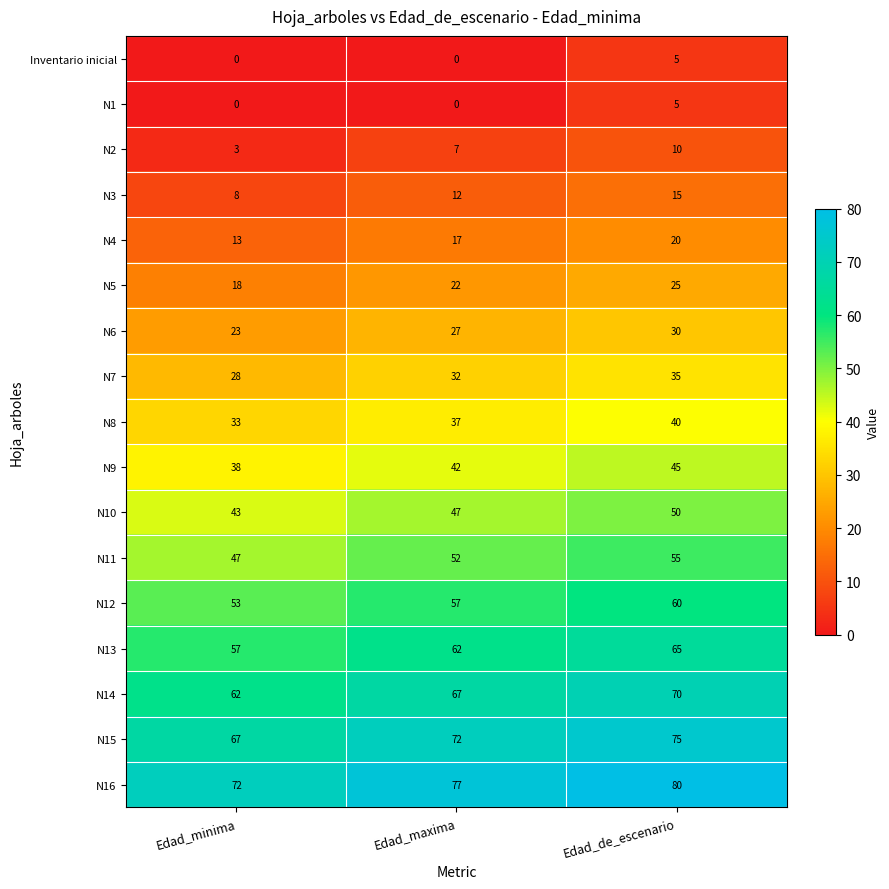

What value does the N12 series have at Edad_maxima?

57